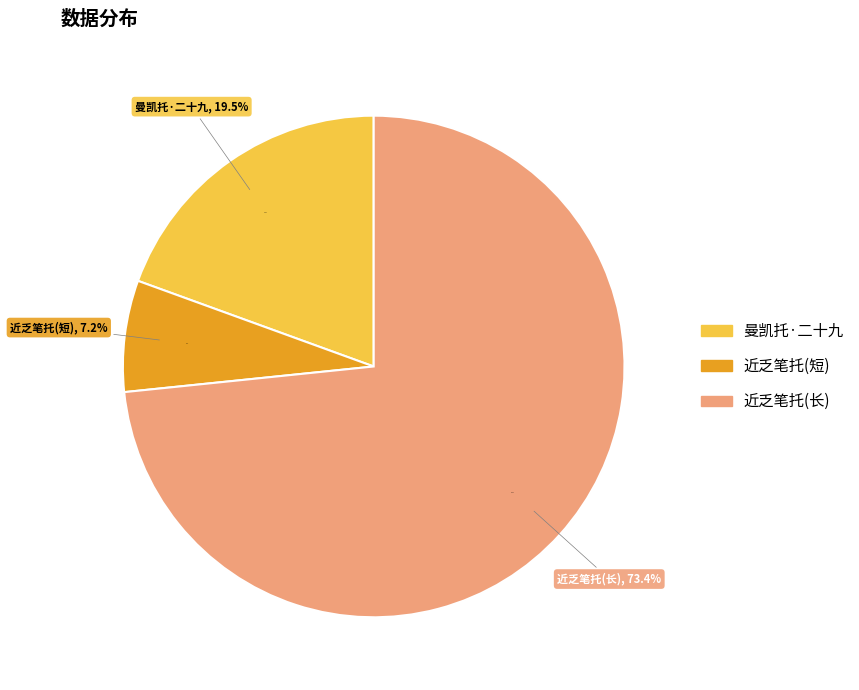

How many segments does this pie chart have?

3